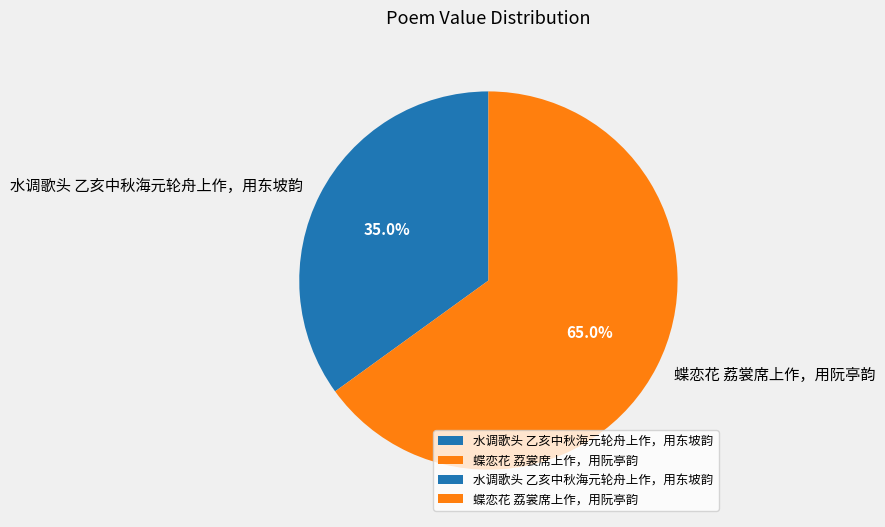

Which category has the smallest portion of the pie?

水调歌头 乙亥中秋海元轮舟上作，用东坡韵